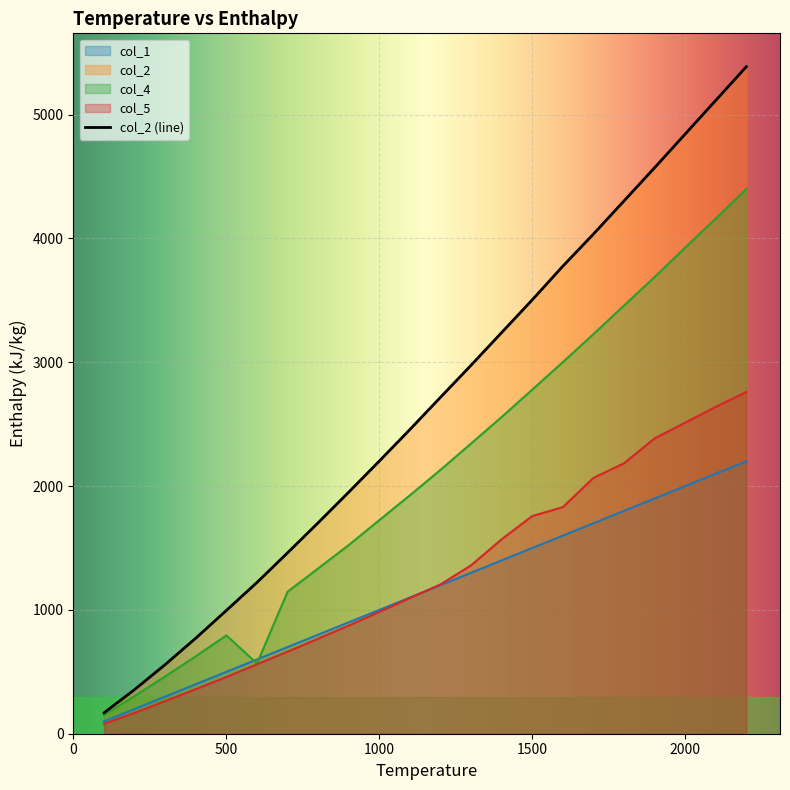

Which series has the largest range (max minus min)?

col_2